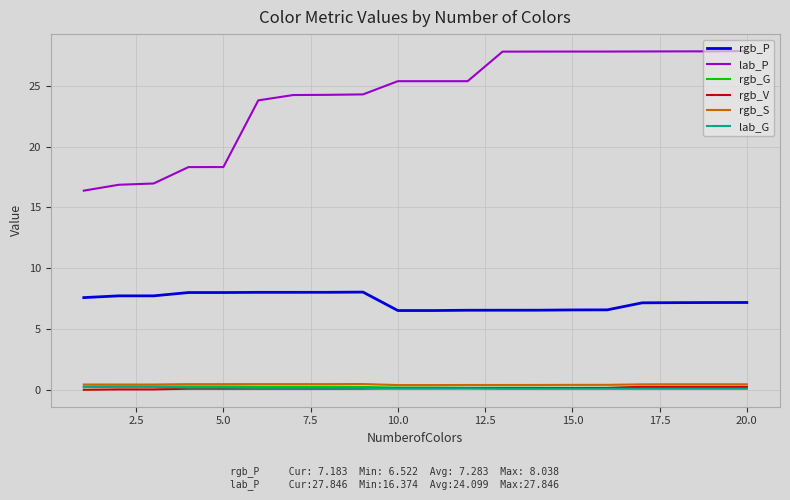

What is the lowest value of the rgb_P series?

6.5